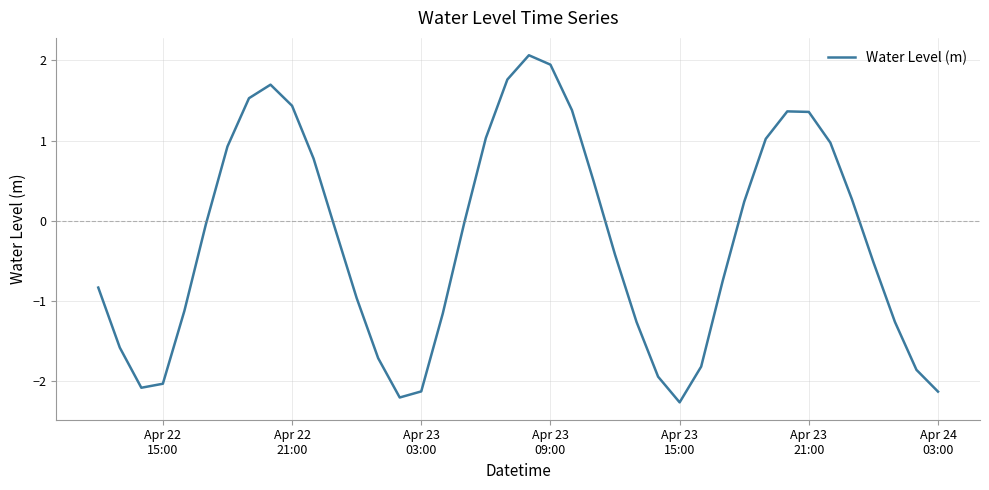

What is the smallest value displayed?

-2.3